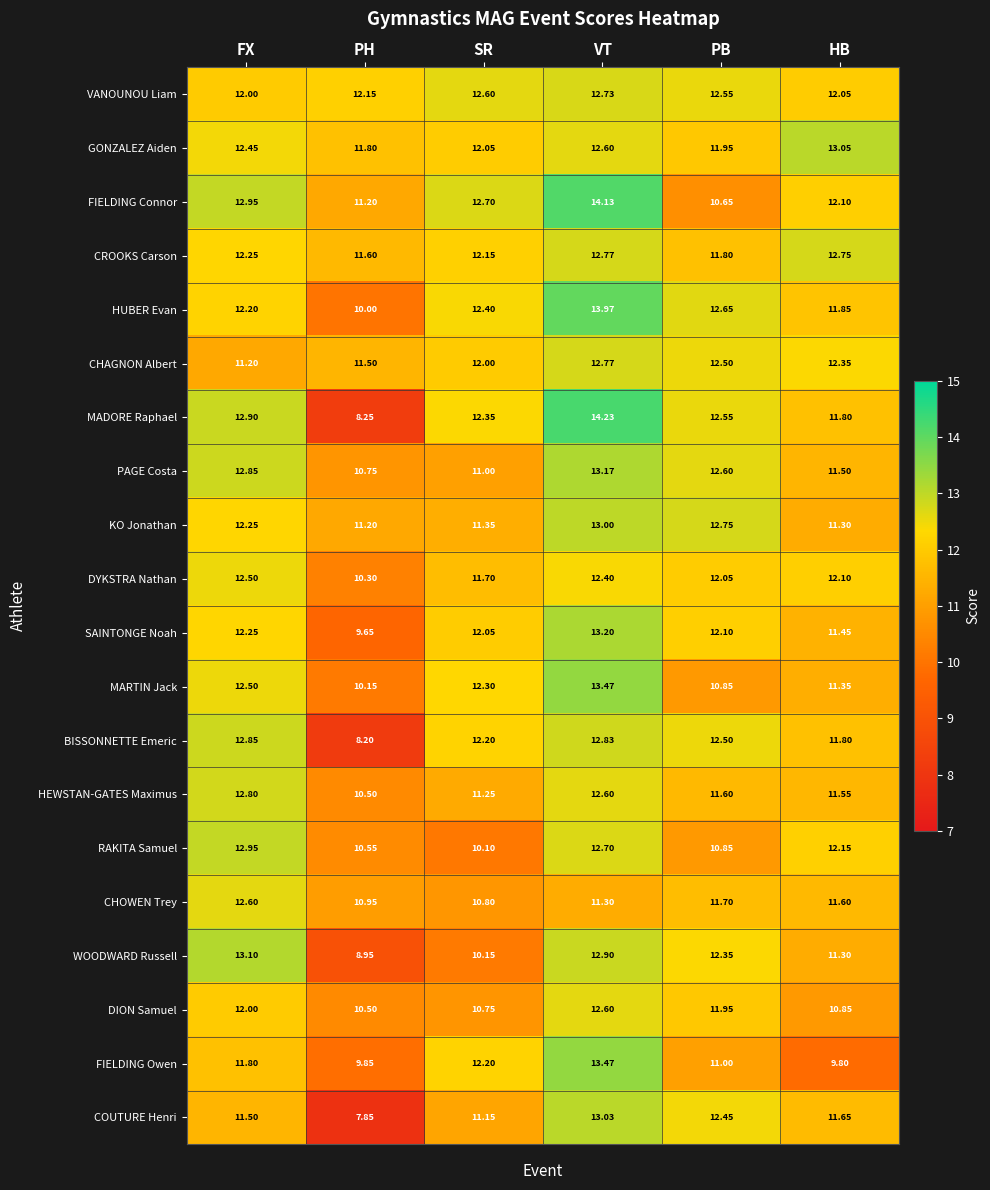

Which series changed the most between VT and HB?

FIELDING Owen